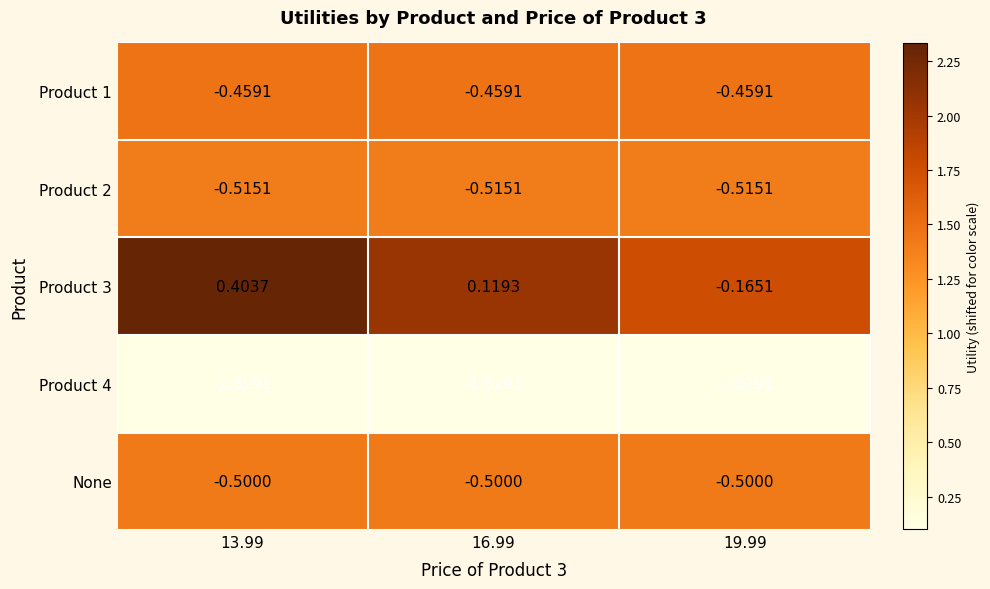

Is the value of Product 4 at 13.99 greater than the value of Product 3 at 19.99?

No